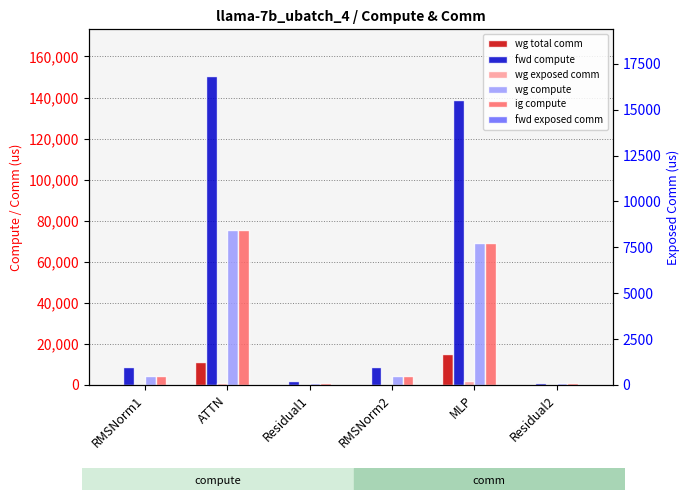

How many bars are there in each group?

6